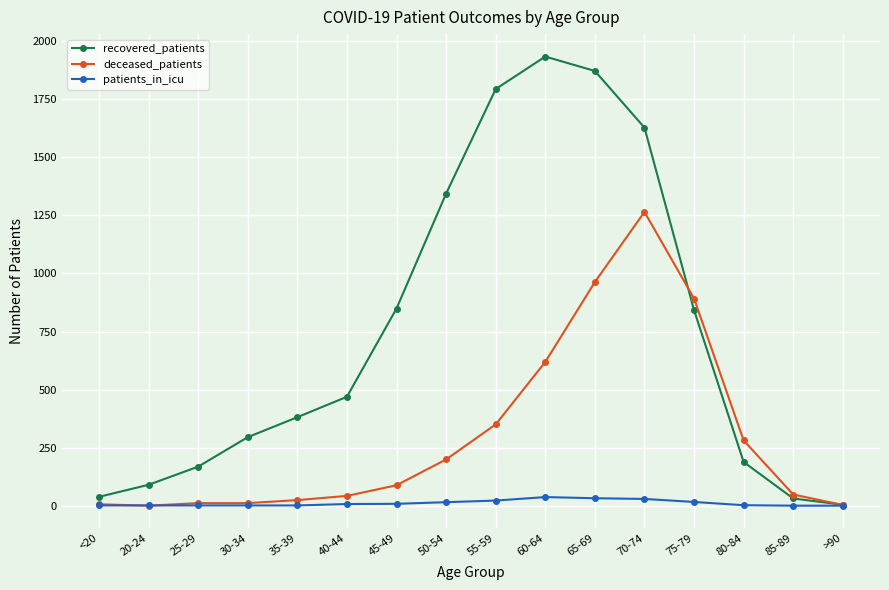

What is the difference between the recovered_patients values at 75-79 and 70-74?

786